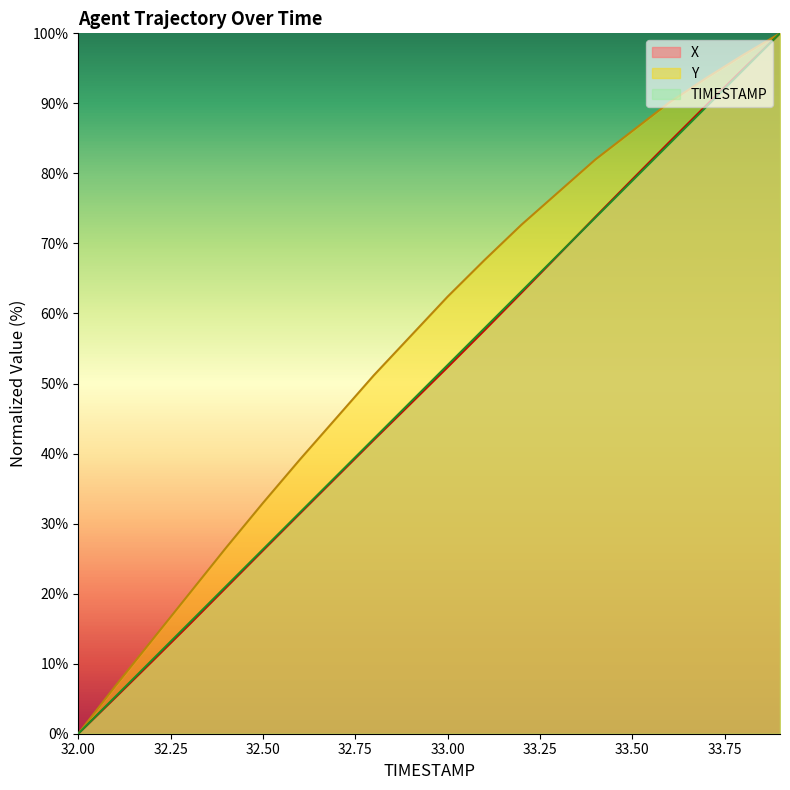

How many data points in X are above 52?

10